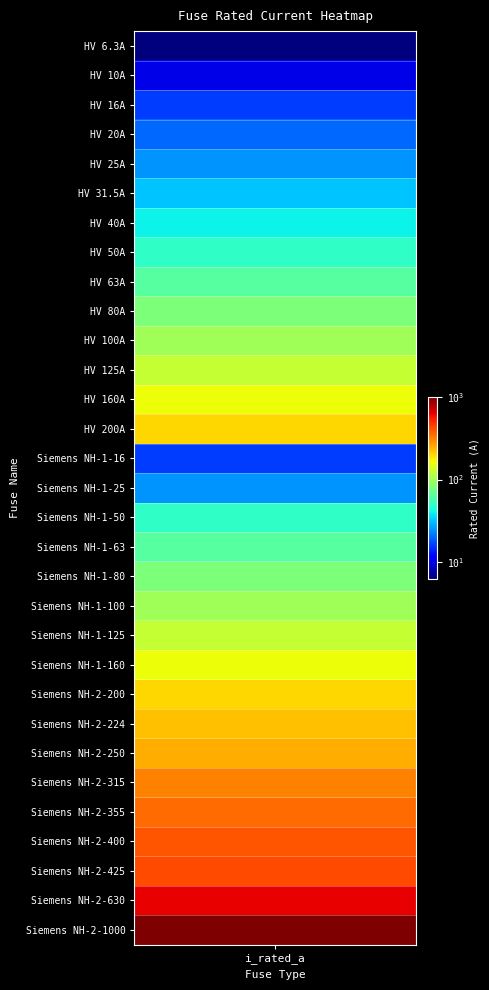

What is the change in value from HV 200A to Siemens NH-2-425?

+225.0